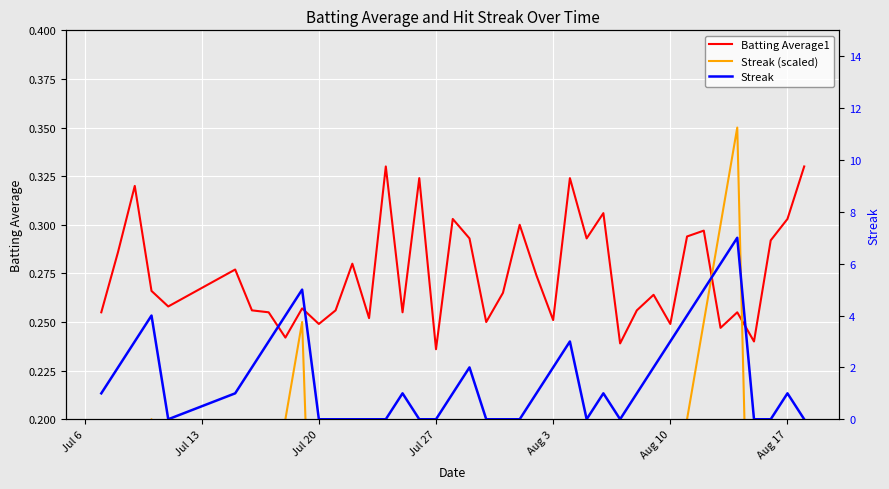

Is this an area chart (filled region under the line)?

No